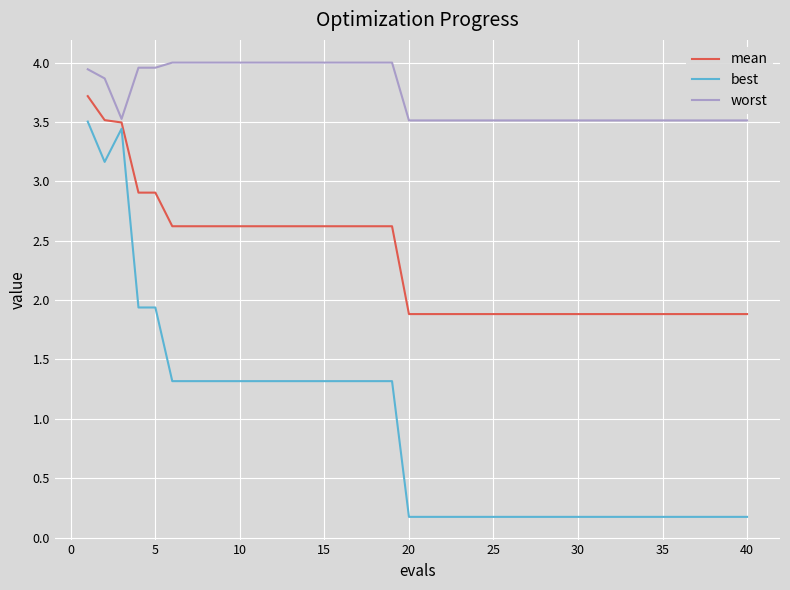

Which series has the largest range (max minus min)?

best